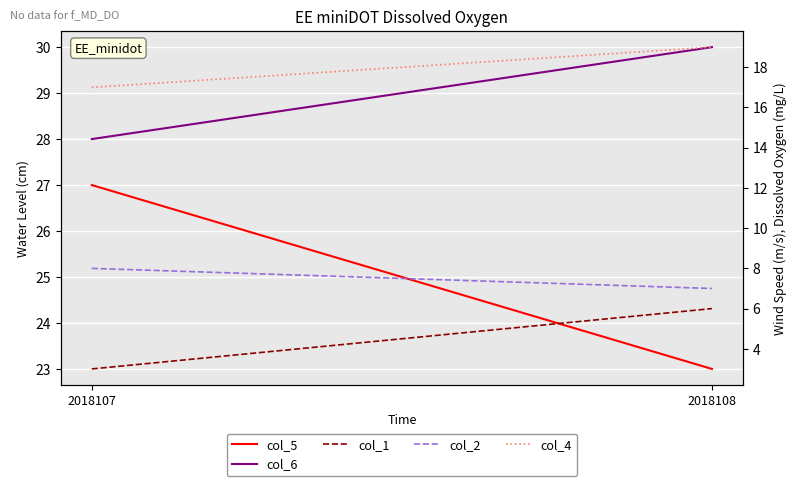

Count the col_5 values in the range 23 to 27.

2